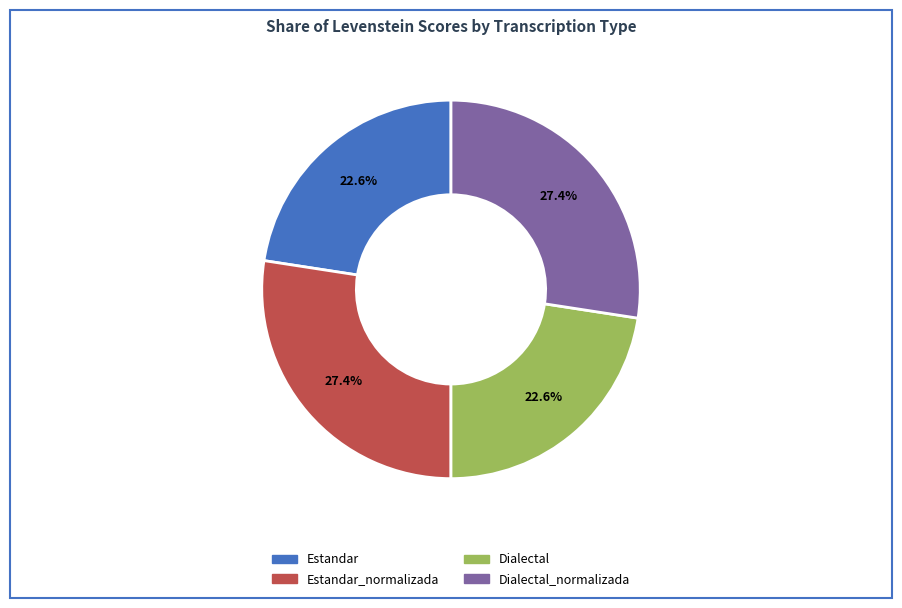

Is there a majority slice in this chart?

No